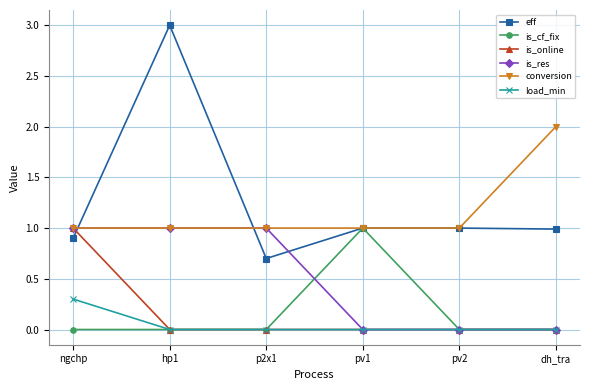

Reading left to right, list all the values displayed in this chart.

eff: ngchp=0.9	hp1=3.0	p2x1=0.7	pv1=1.0	pv2=1.0	dh_tra=1.0
is_cf_fix: ngchp=0.0	hp1=0.0	p2x1=0.0	pv1=1.0	pv2=0.0	dh_tra=0.0
is_online: ngchp=1.0	hp1=0.0	p2x1=0.0	pv1=0.0	pv2=0.0	dh_tra=0.0
is_res: ngchp=1.0	hp1=1.0	p2x1=1.0	pv1=0.0	pv2=0.0	dh_tra=0.0
conversion: ngchp=1.0	hp1=1.0	p2x1=1.0	pv1=1.0	pv2=1.0	dh_tra=2.0
load_min: ngchp=0.3	hp1=0.0	p2x1=0.0	pv1=0.0	pv2=0.0	dh_tra=0.0